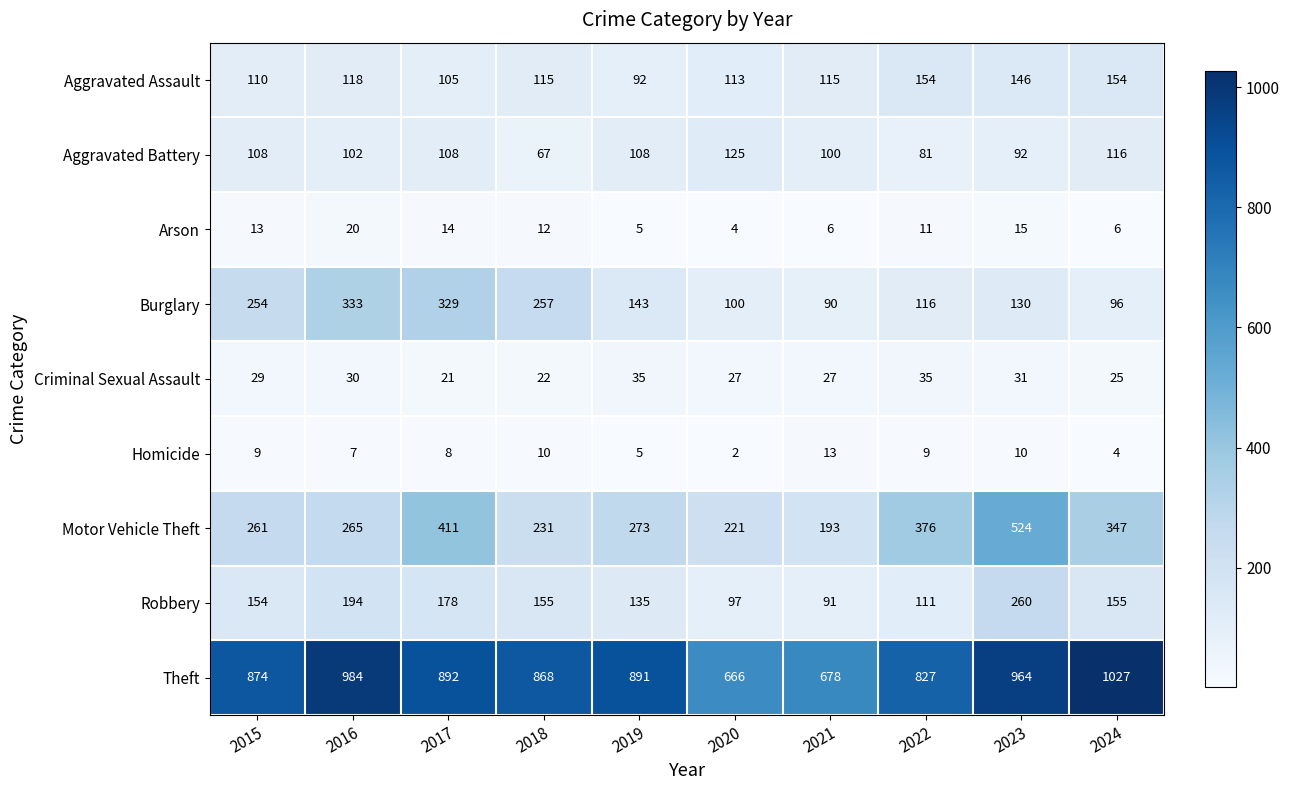

What is the maximum value shown in the chart?

1027